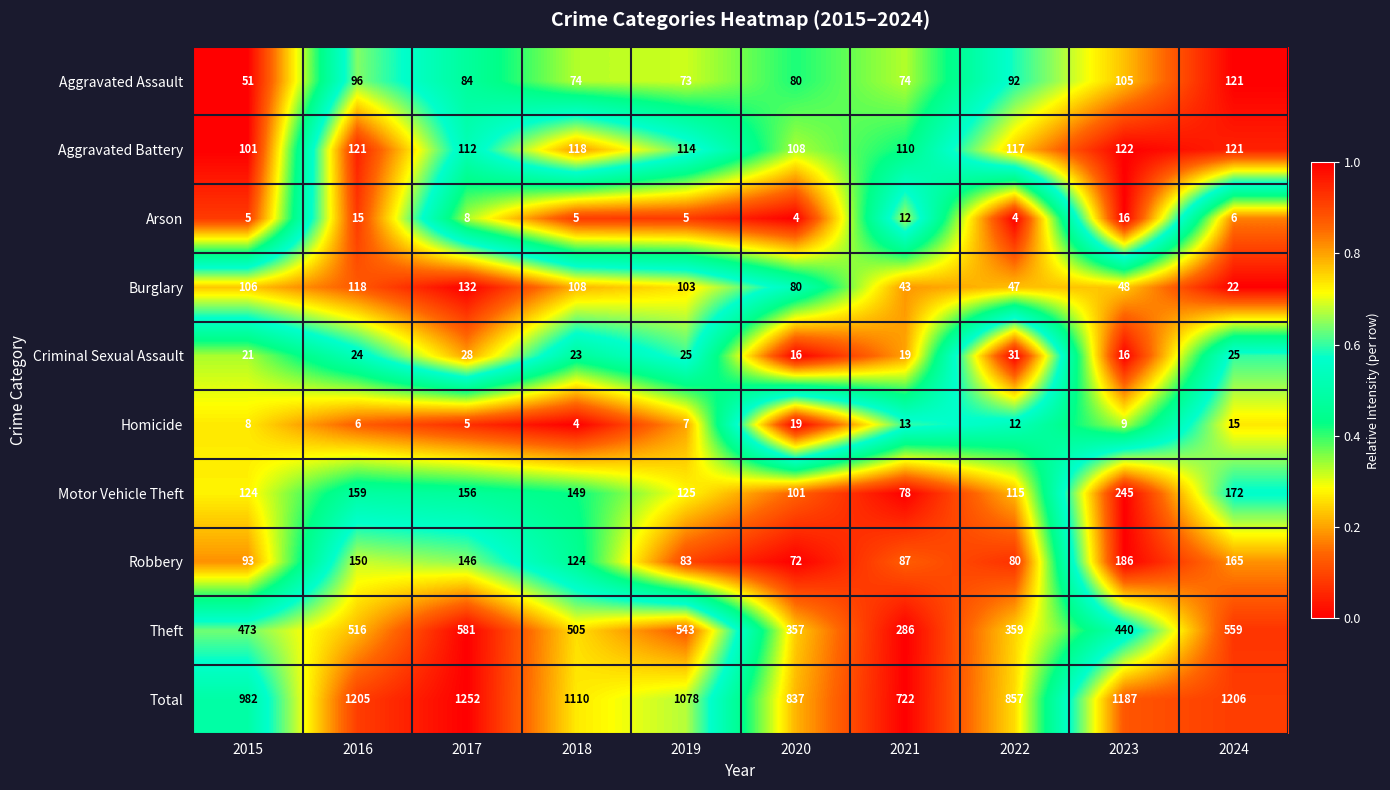

Which series has the largest total across all categories?

Total